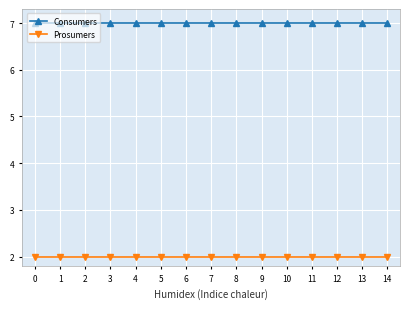

What is the total value across all series at 7?

9